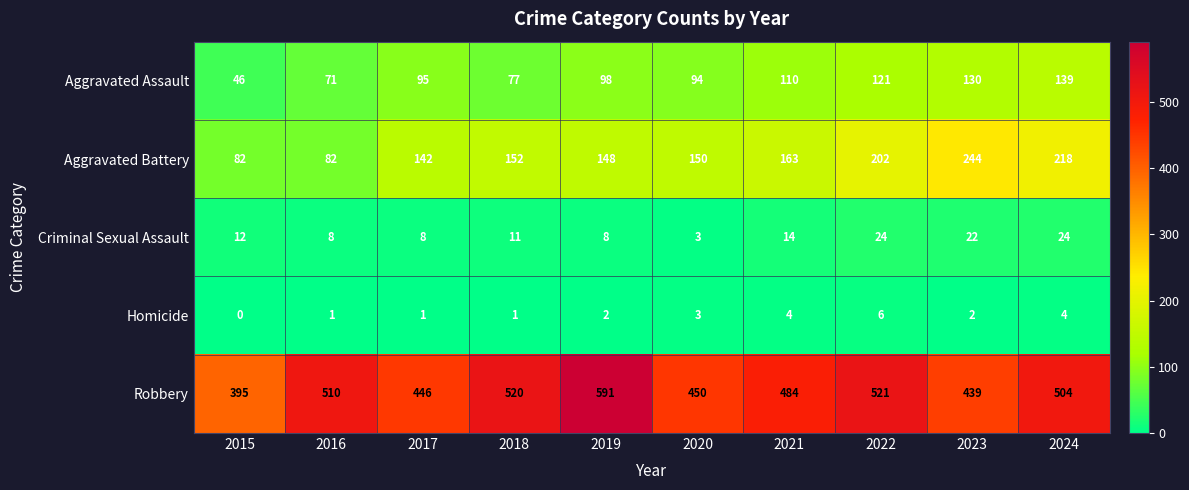

The Aggravated Battery series shows 47 at 2021. True or false?

False